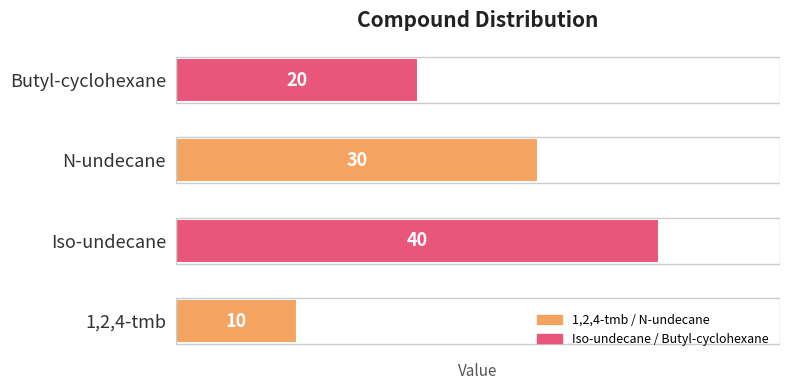

What is the difference between the maximum and minimum values?

30